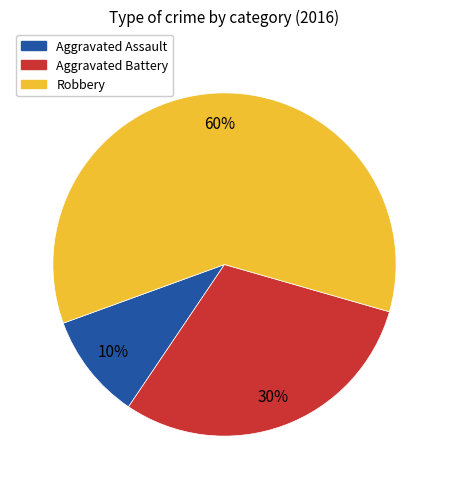

What is the ratio of the value at Aggravated Battery to the value at Robbery?

0.5